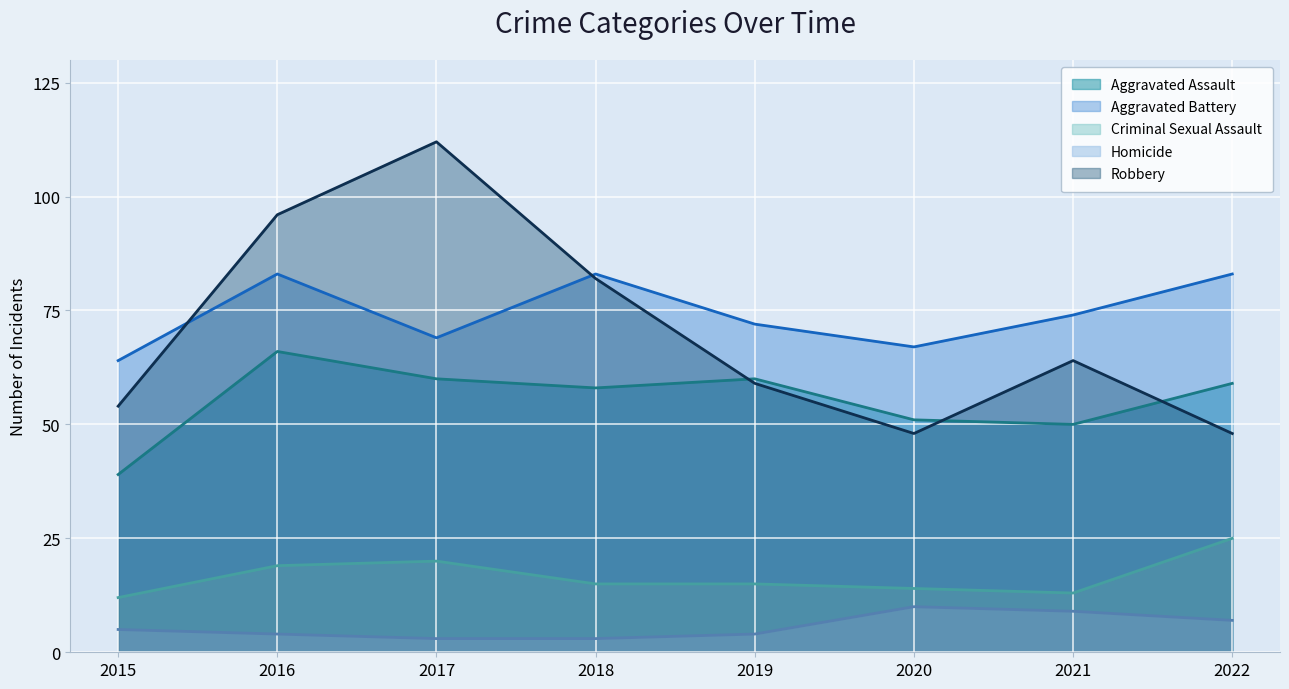

What is the difference between the maximum and minimum values in the Robbery series?

64